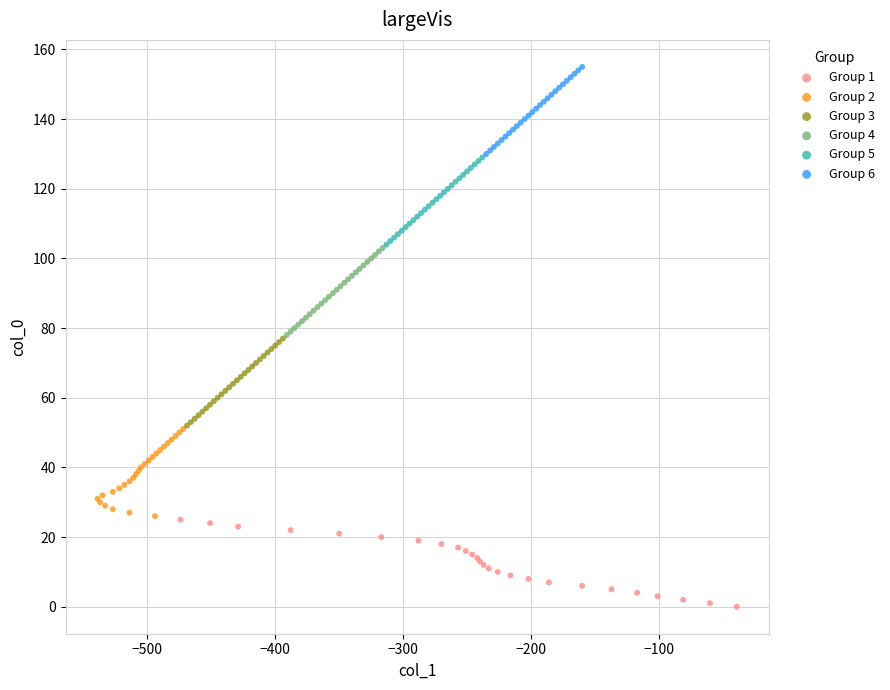

Which series reaches the minimum Y coordinate?

Group 1